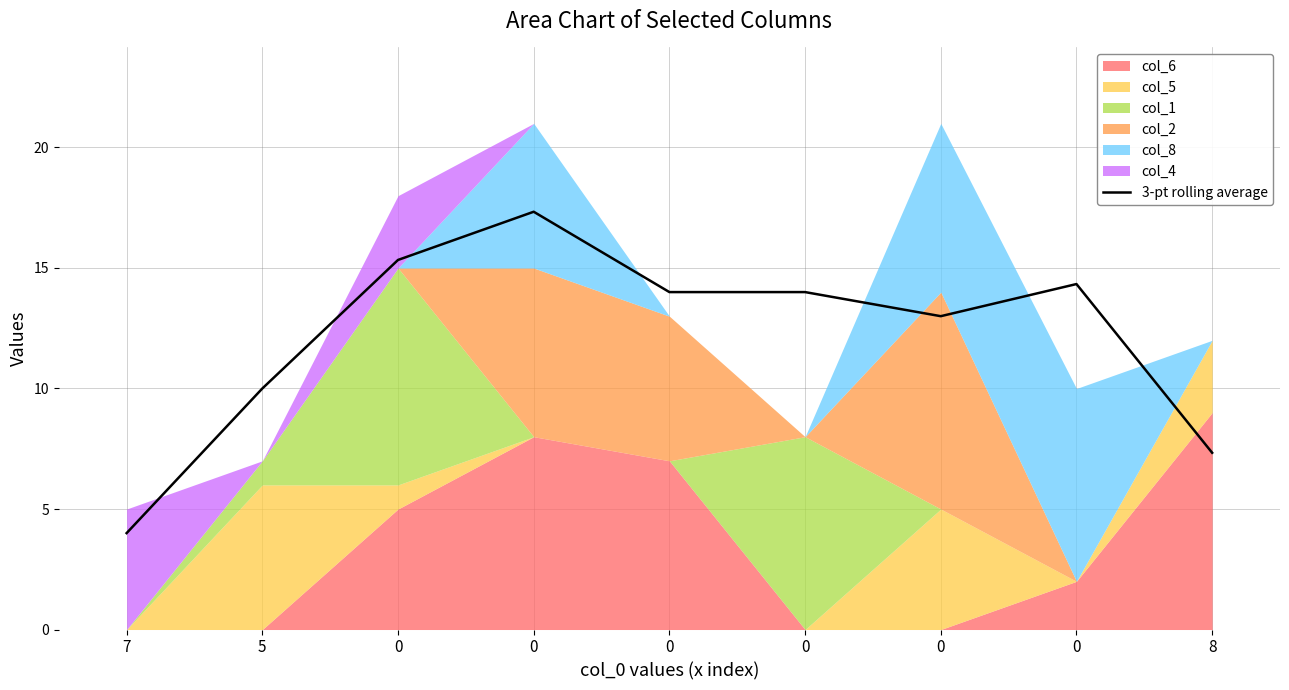

The value at 0 is 25.0. True or false?

False